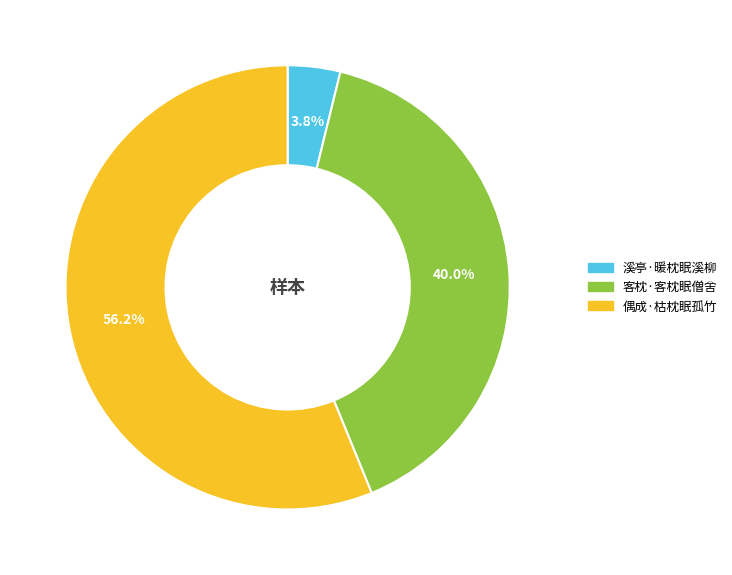

Which slice is the largest?

偶成·枯枕眠孤竹